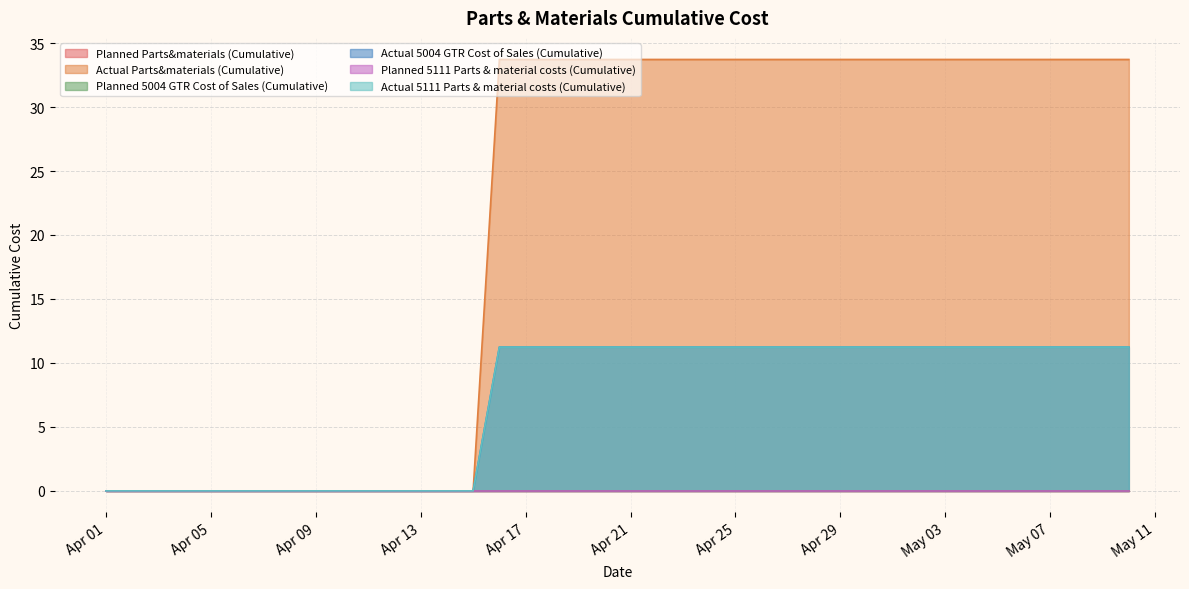

Does the chart display data point markers on the line(s)?

No